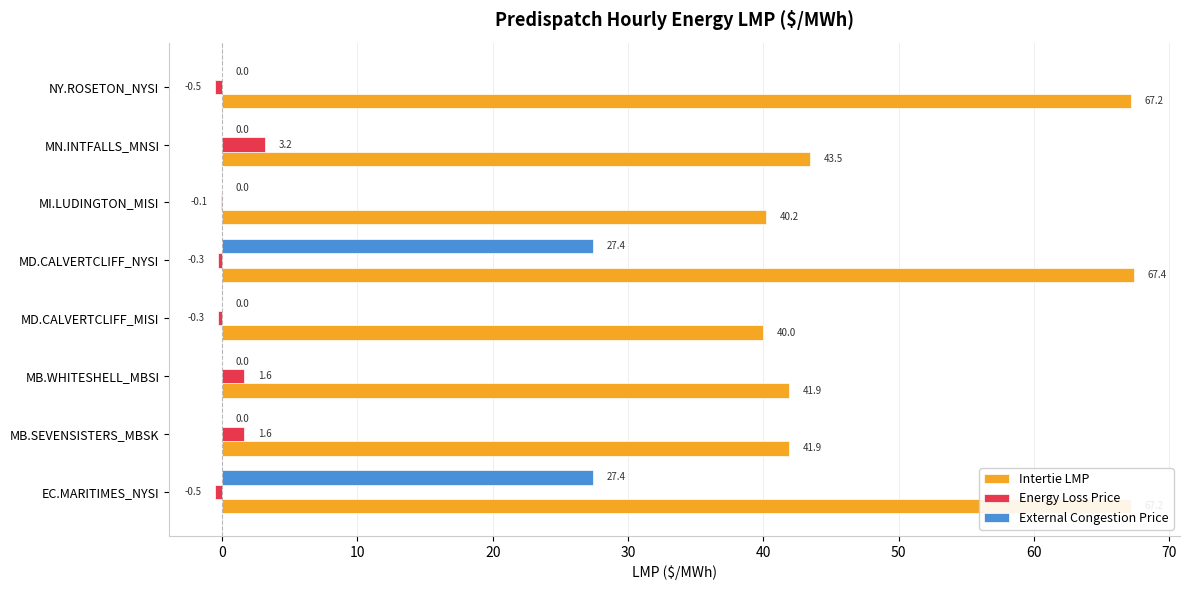

Which category has the highest value in the Intertie LMP series?

MD.CALVERTCLIFF_NYSI